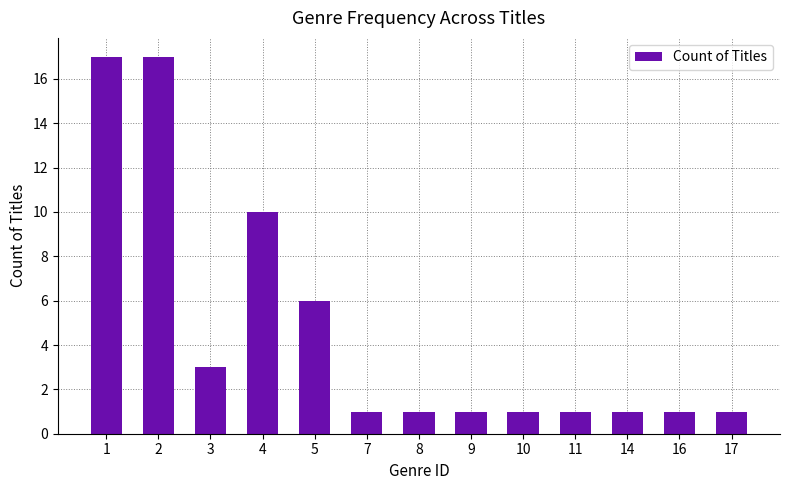

What is the value of the 9th bar from the left?

1